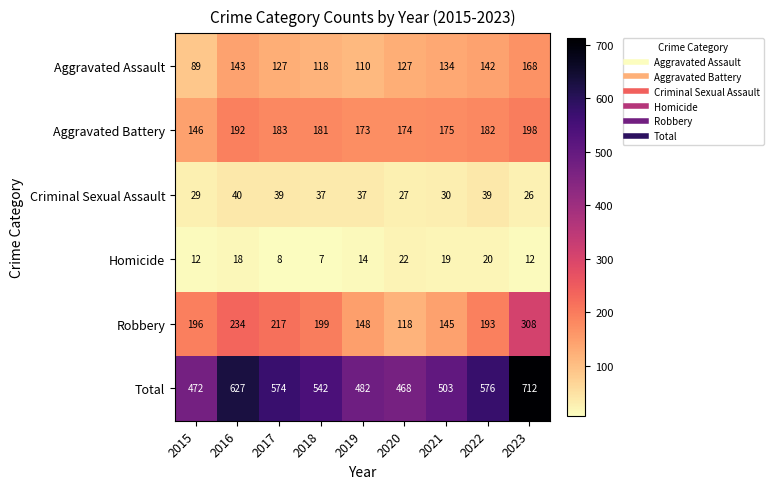

What is the highest value of the Aggravated Battery series?

198